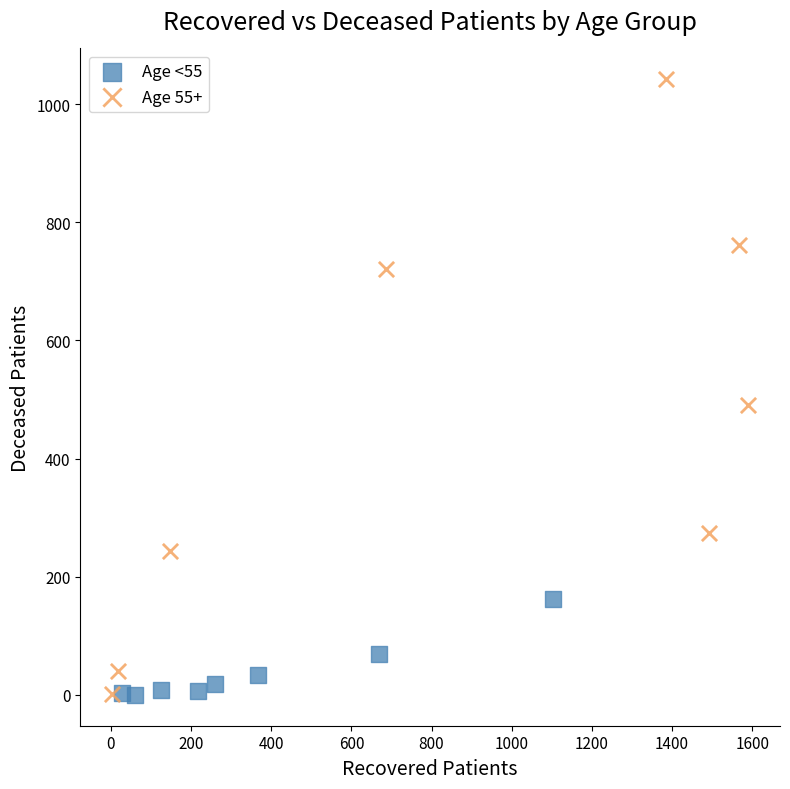

Which series has the widest spread of Y values?

Age 55+